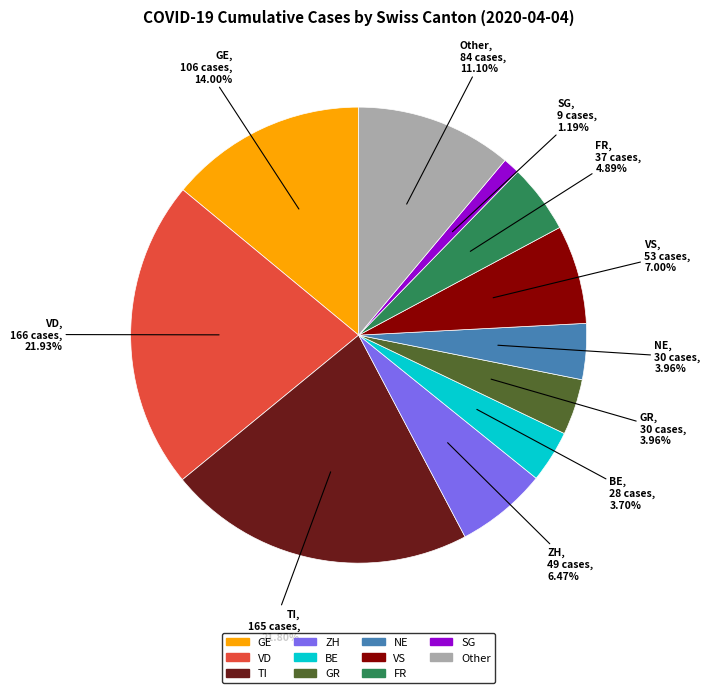

To the nearest percent, what is the difference between the largest and smallest slice percentages?

21%